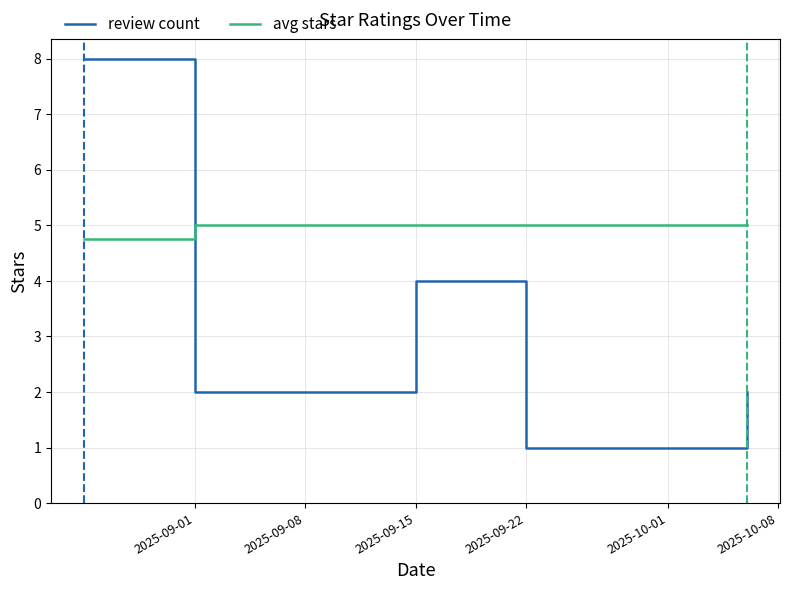

Does the chart have visible grid lines?

Yes